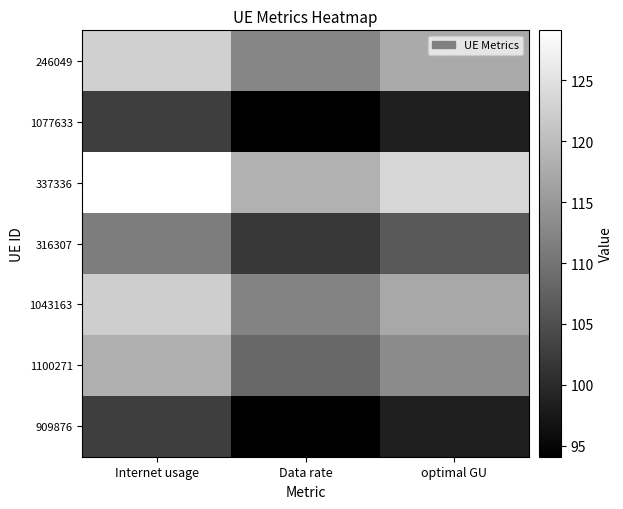

How many data points does each series have?

3